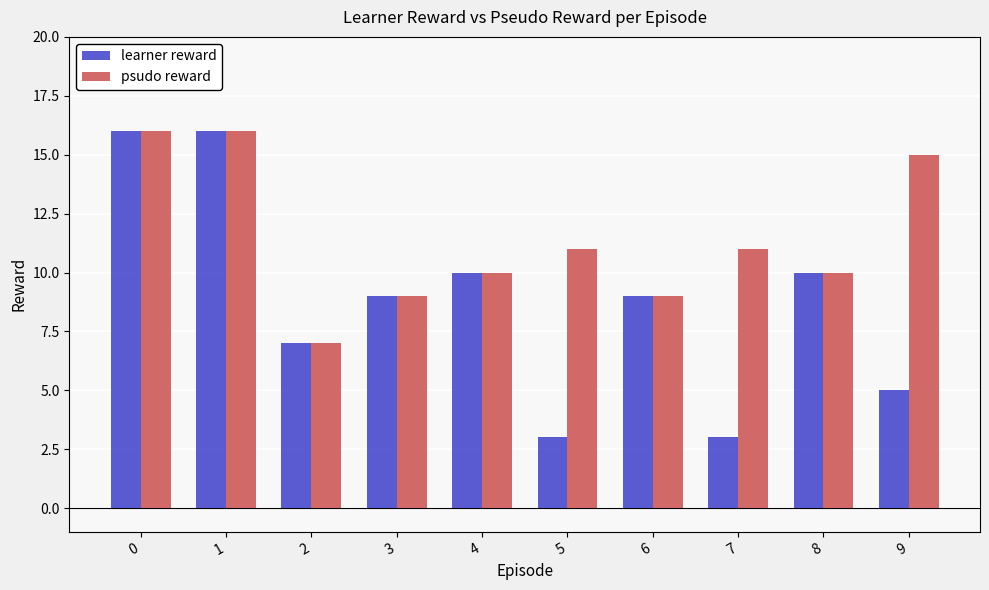

How many bars are there in total?

20